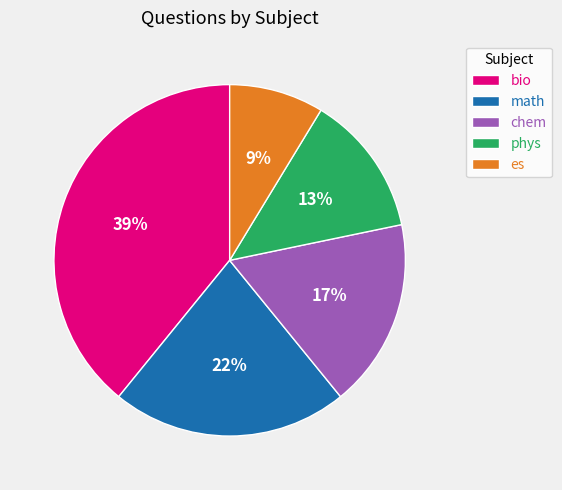

Which category has the smallest portion of the pie?

es